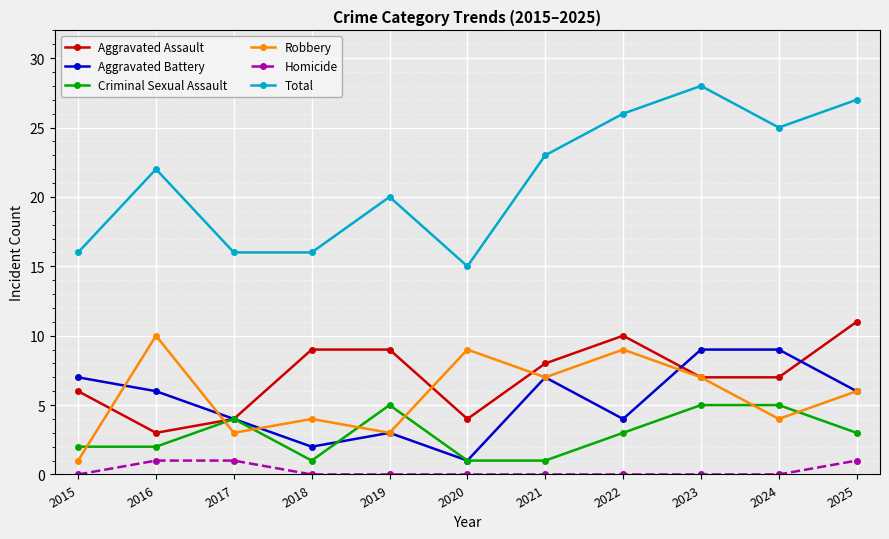

Which series has the largest range (max minus min)?

Total